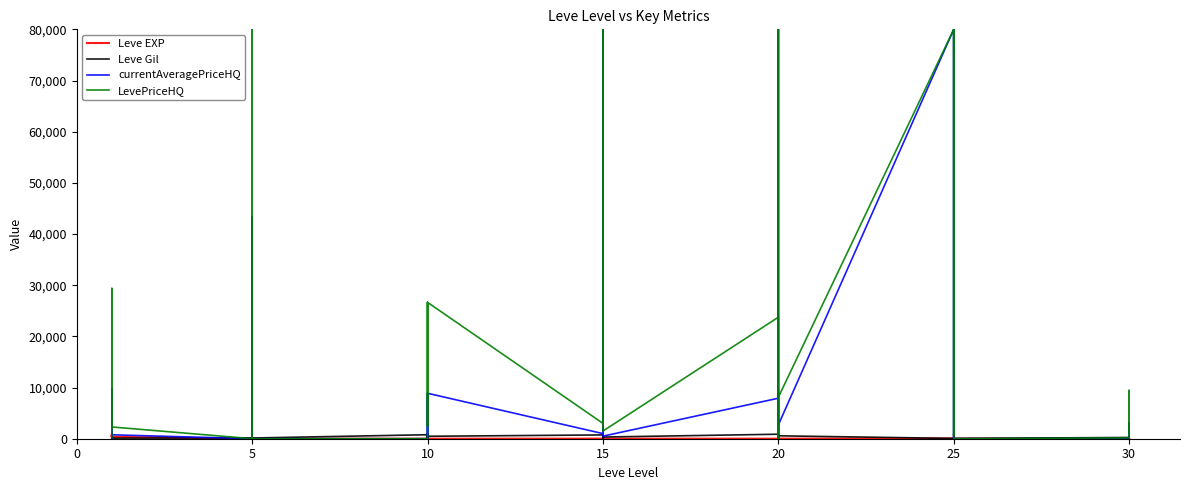

Does the chart display data point markers on the line(s)?

No